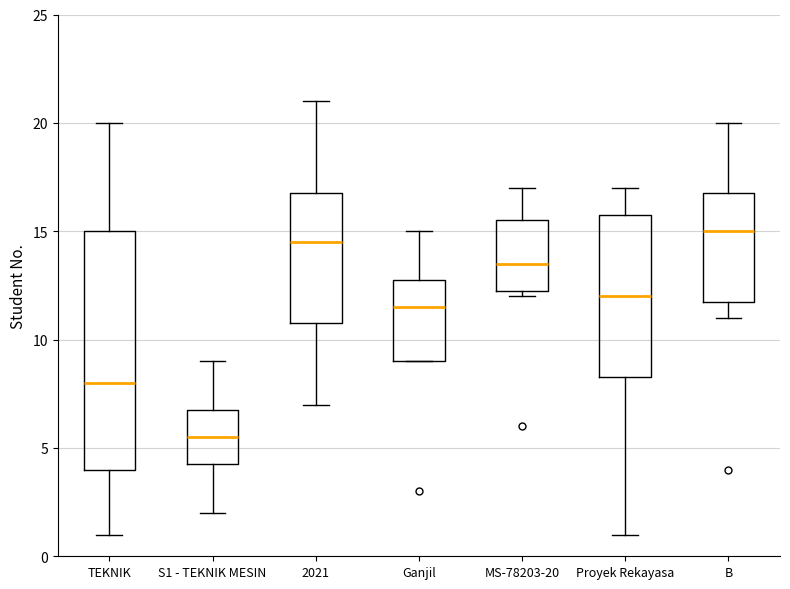

Where is the lower edge of the box for Proyek Rekayasa on the y-axis? The values are not printed on the chart, so give them approximately, as read against the axis.

8.5